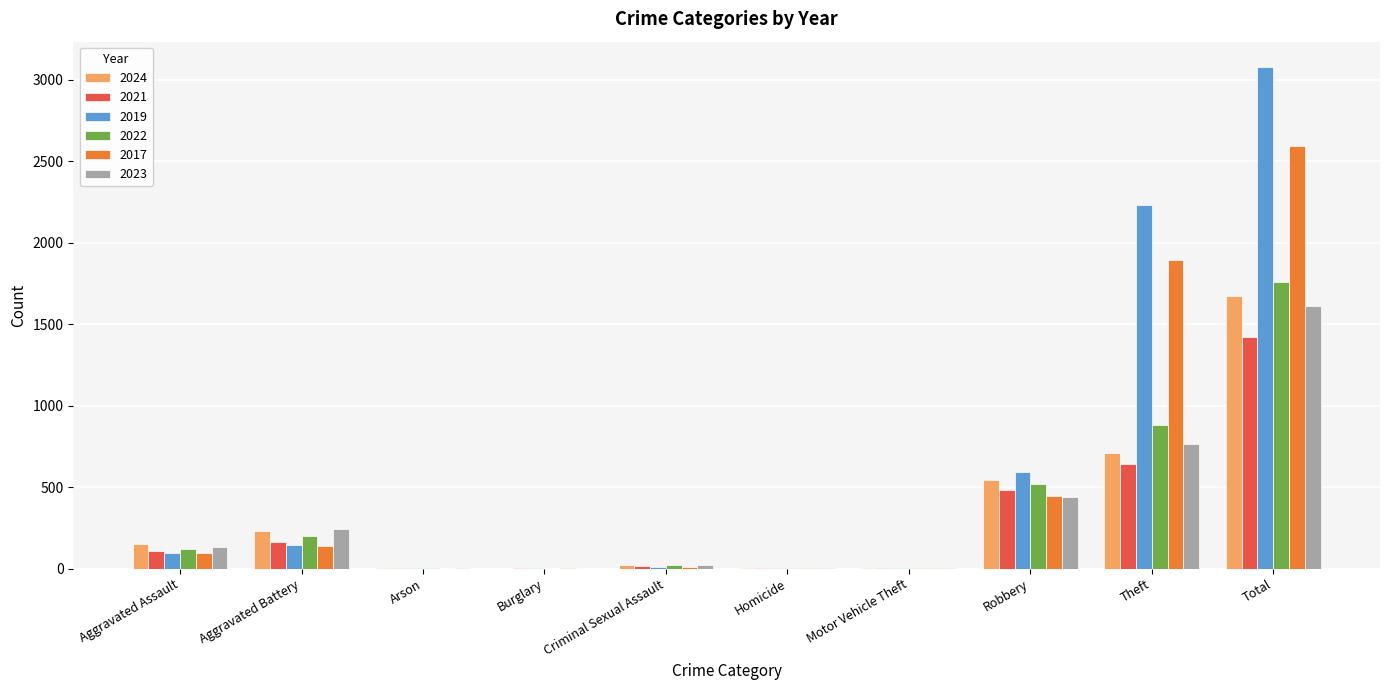

What is the sum of the 2021 values at Burglary and Theft?

643